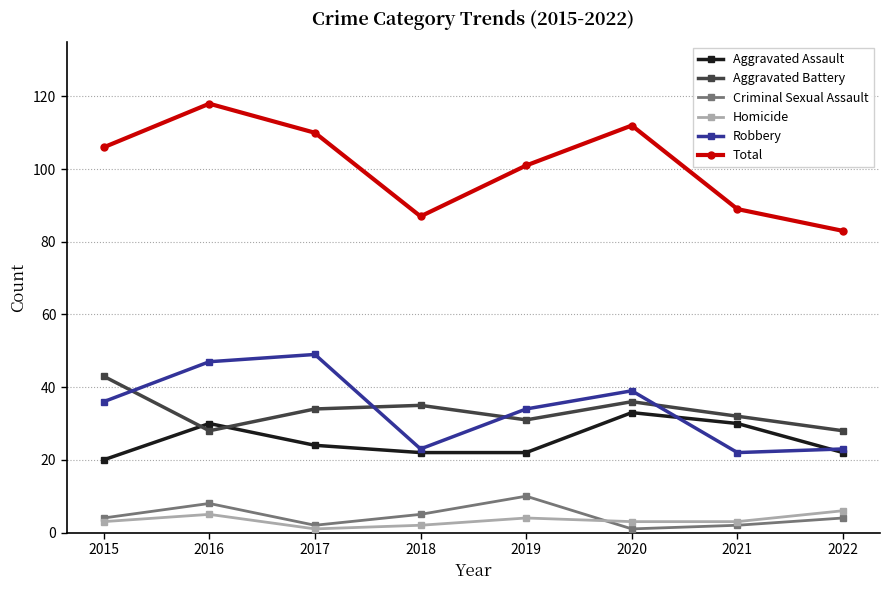

Which series has the largest total across all categories?

Total